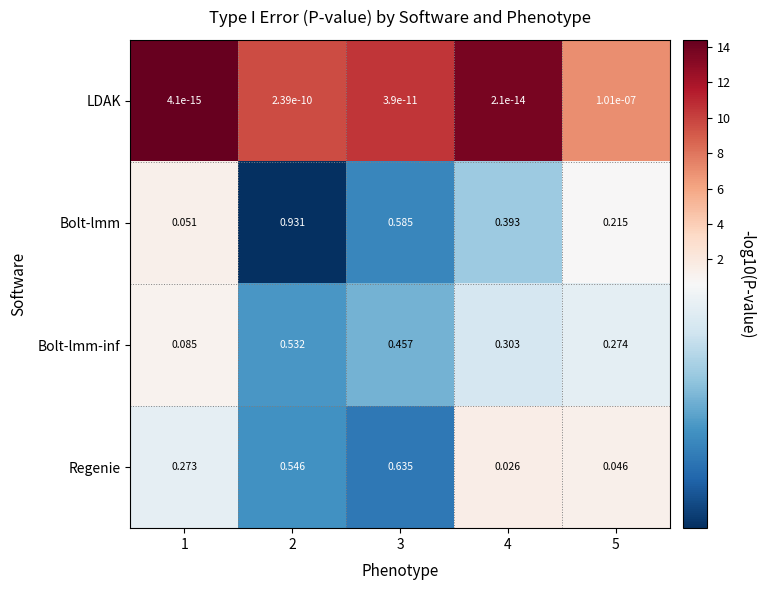

Which series has the largest range (max minus min)?

Bolt-lmm